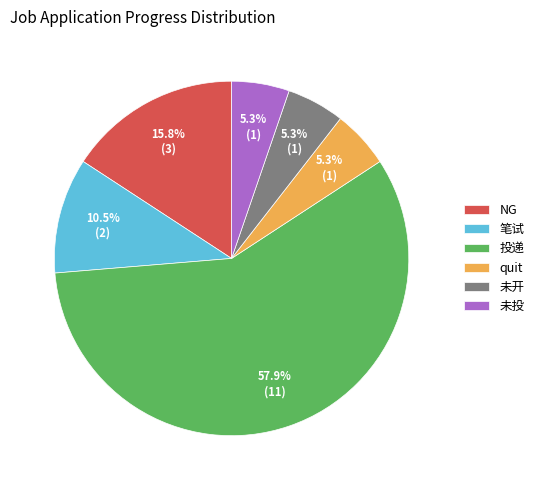

How much of the chart is everything except NG?

84.2%